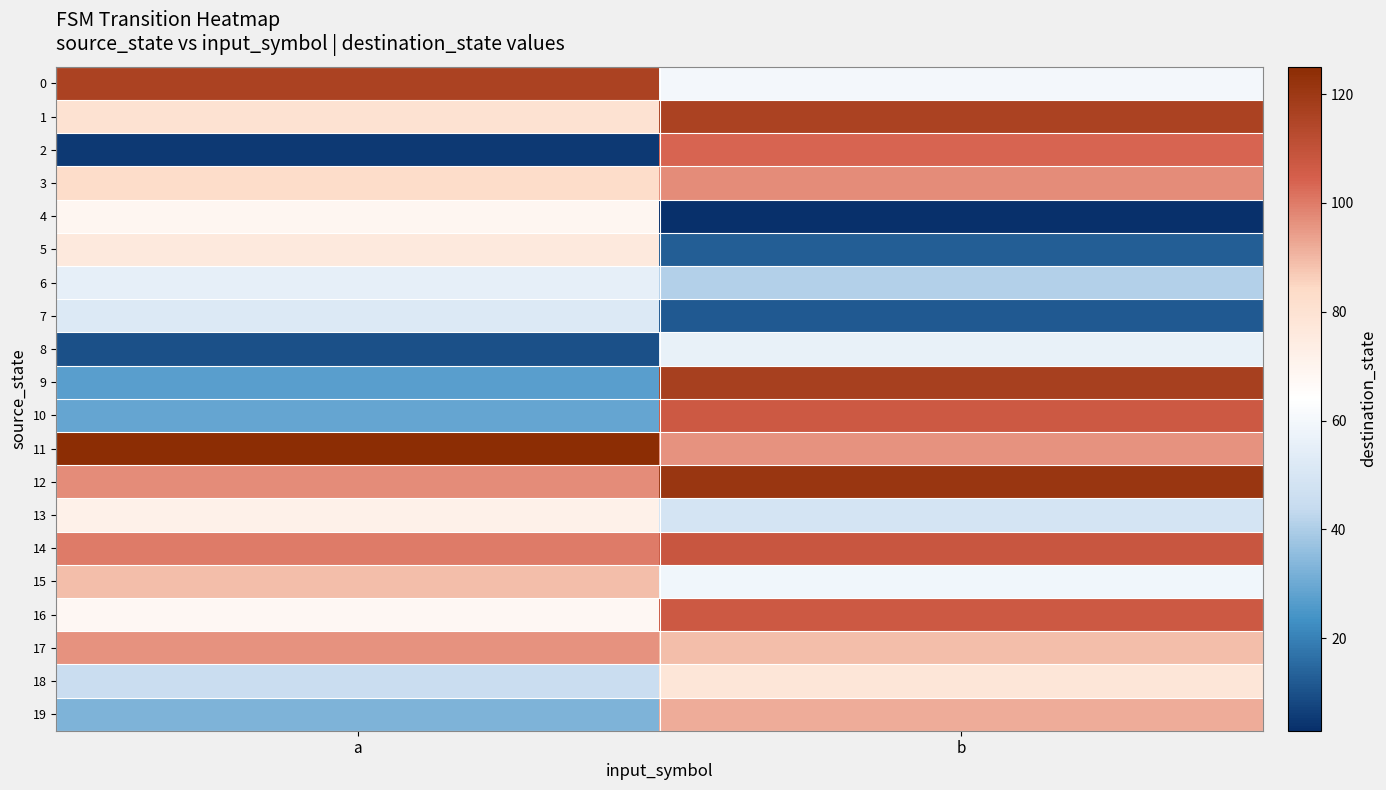

Which series has the largest total across all categories?

11